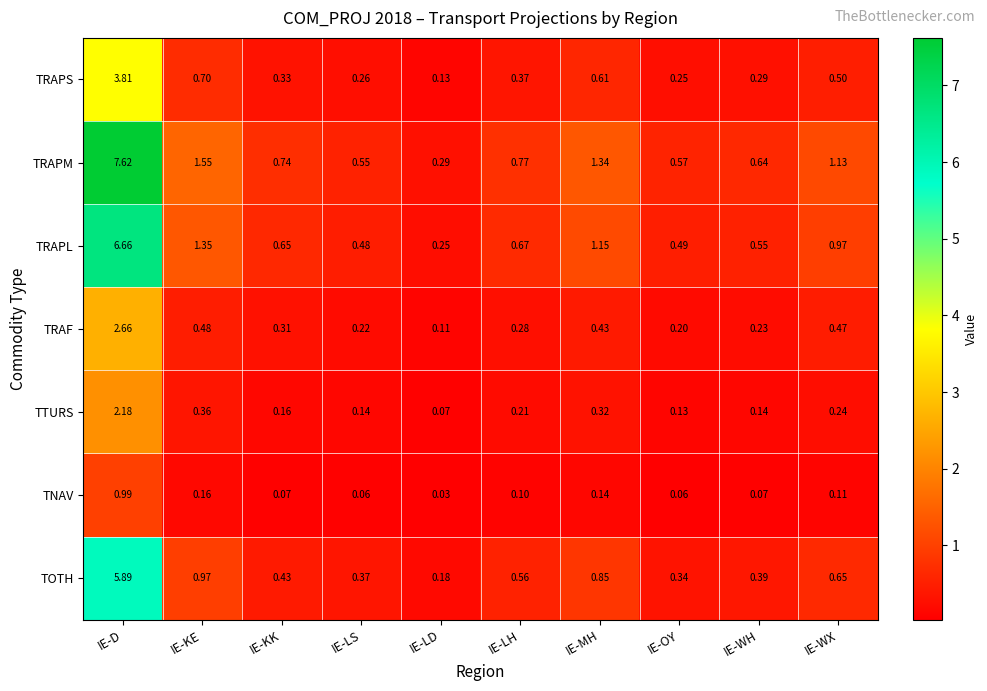

Rank the categories by TRAPM value from highest to lowest.

IE-D, IE-KE, IE-MH, IE-WX, IE-LH, IE-KK, IE-WH, IE-OY, IE-LS, IE-LD